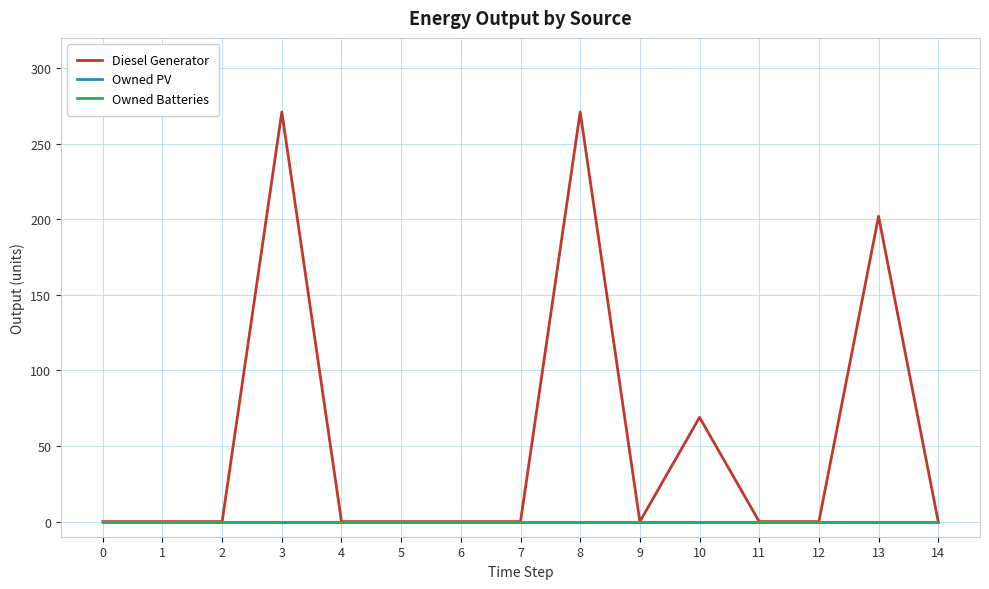

What is the difference between the maximum and second lowest values in the Diesel Generator series?

271